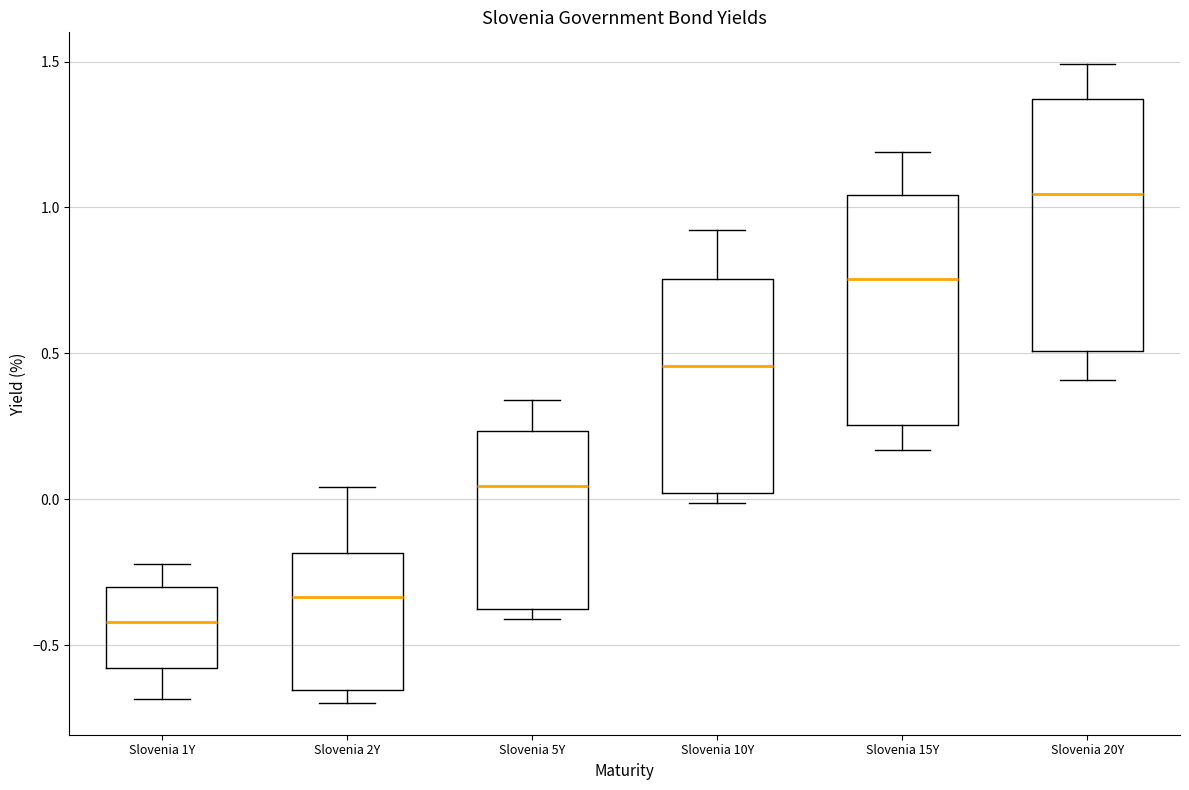

Where does the upper whisker of the box for Slovenia 10Y end on the y-axis? The values are not printed on the chart, so give them approximately, as read against the axis.

0.90